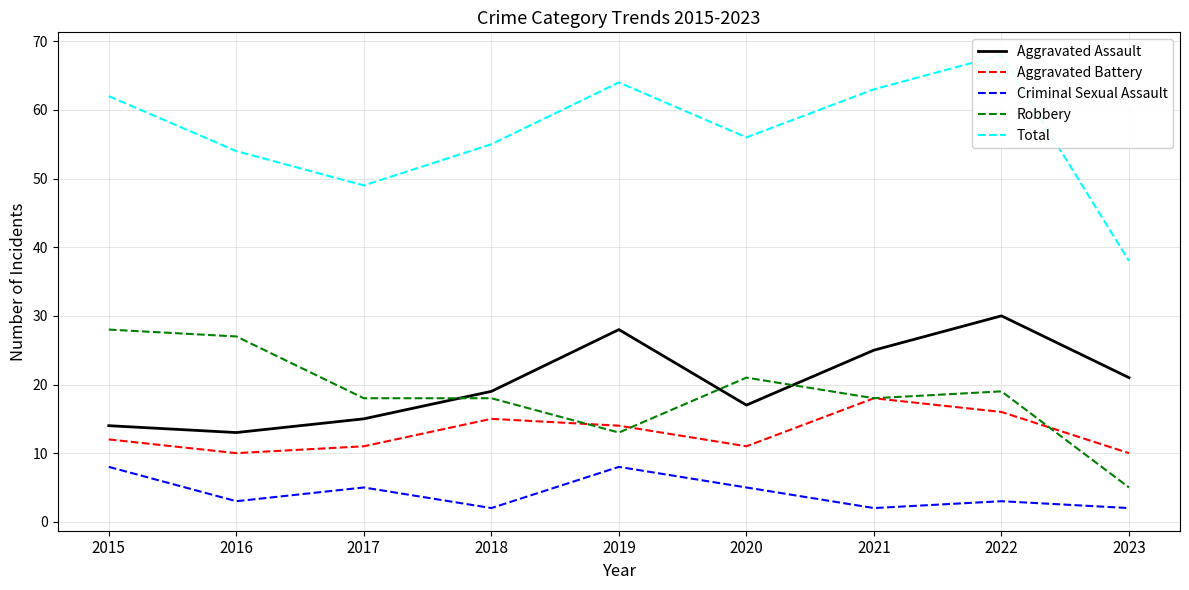

What is the approximate value of Robbery at 2015, to the nearest 10?

30